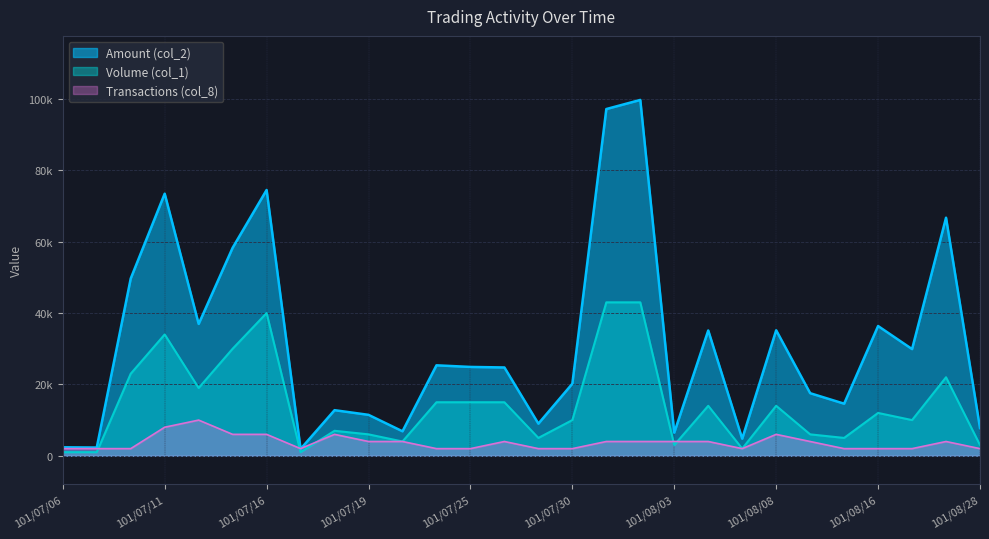

What is the highest value of the Amount (col_2) series?

99730